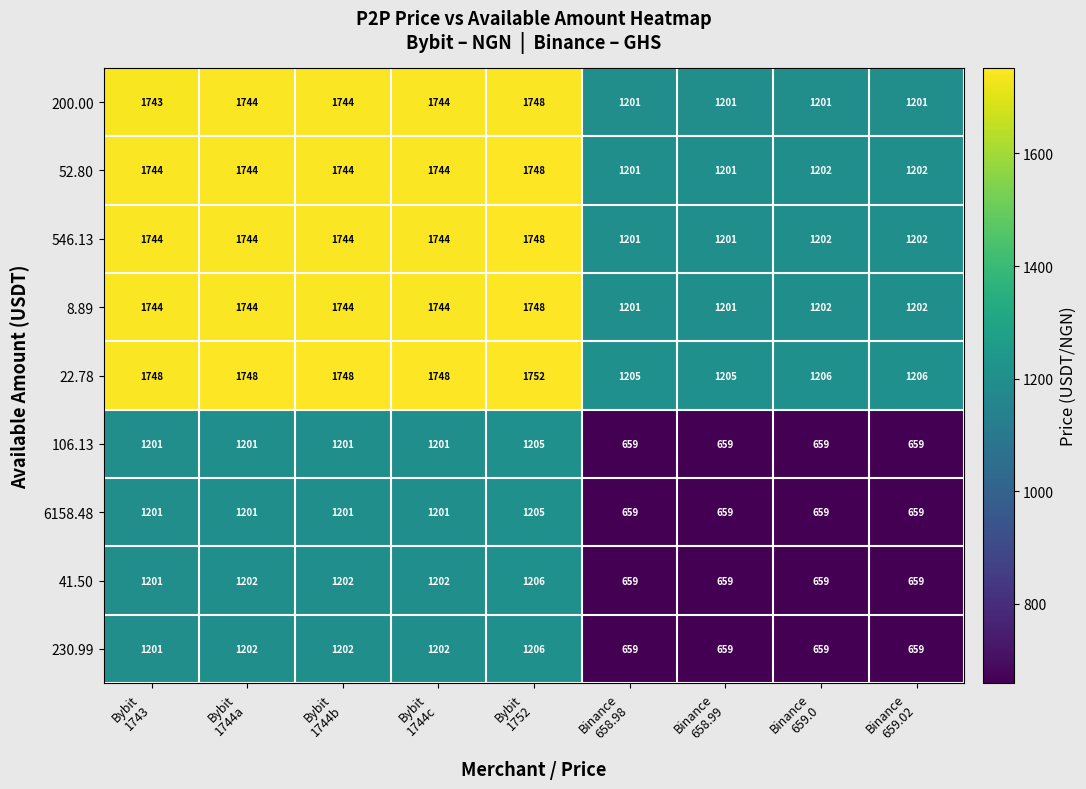

What is the maximum value for 230.99?

1206